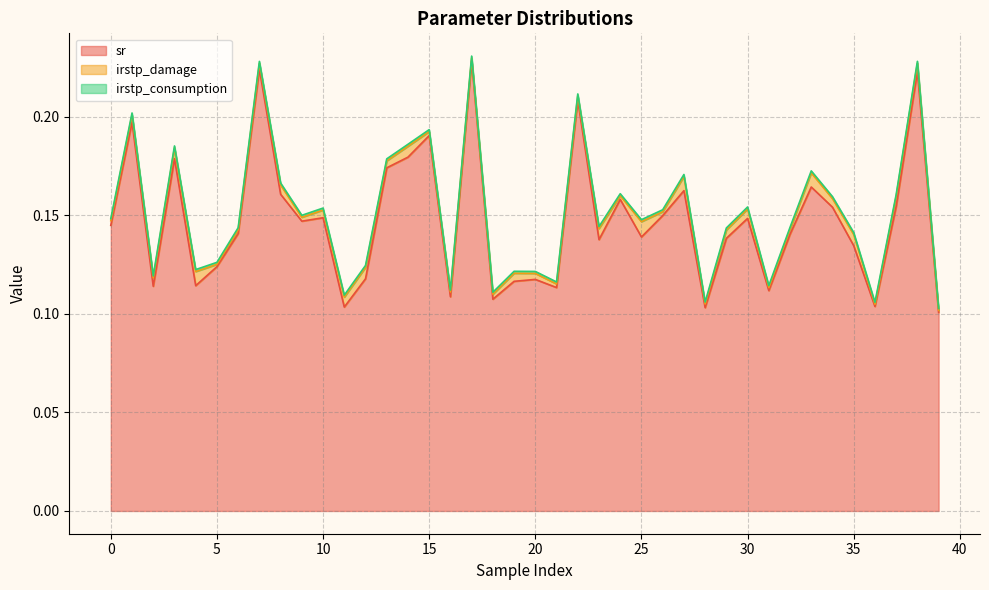

True or false: sr and irstp_consumption cross at least once.

False